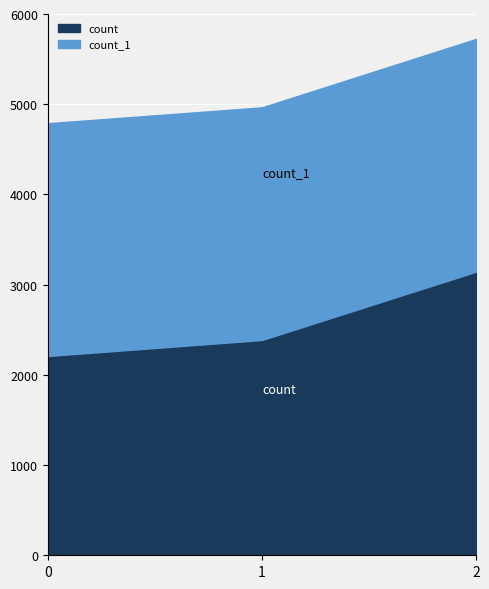

Is the value of count_1 at 0 greater than the value of count at 0?

Yes